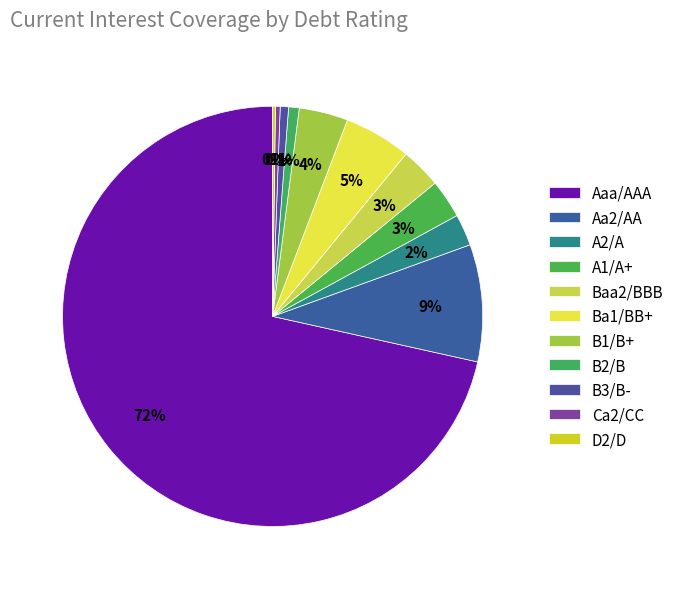

What is the largest slice in the pie chart?

Aaa/AAA